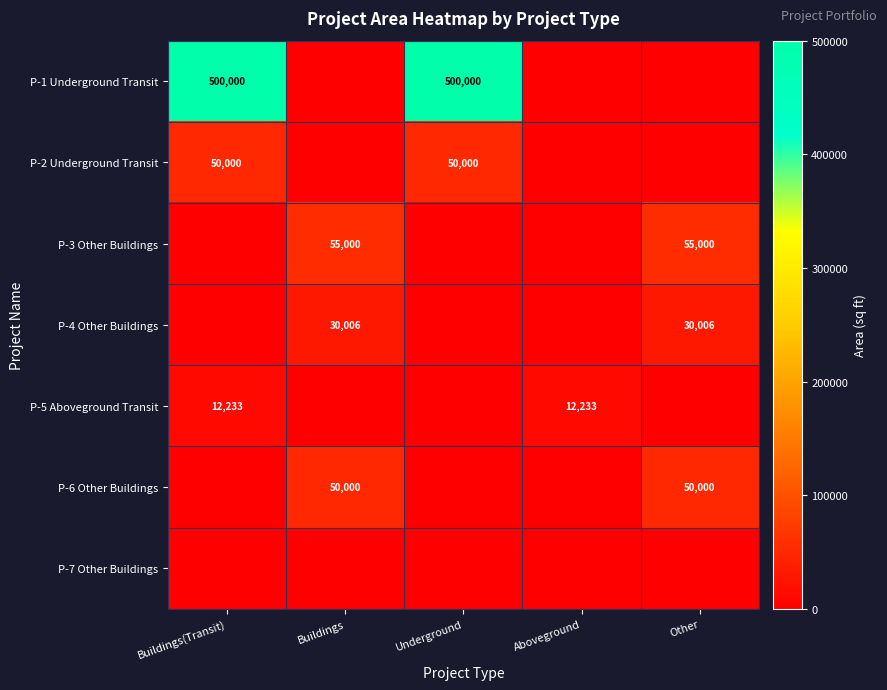

The P-1 Underground Transit series shows 500000 at Underground. True or false?

True